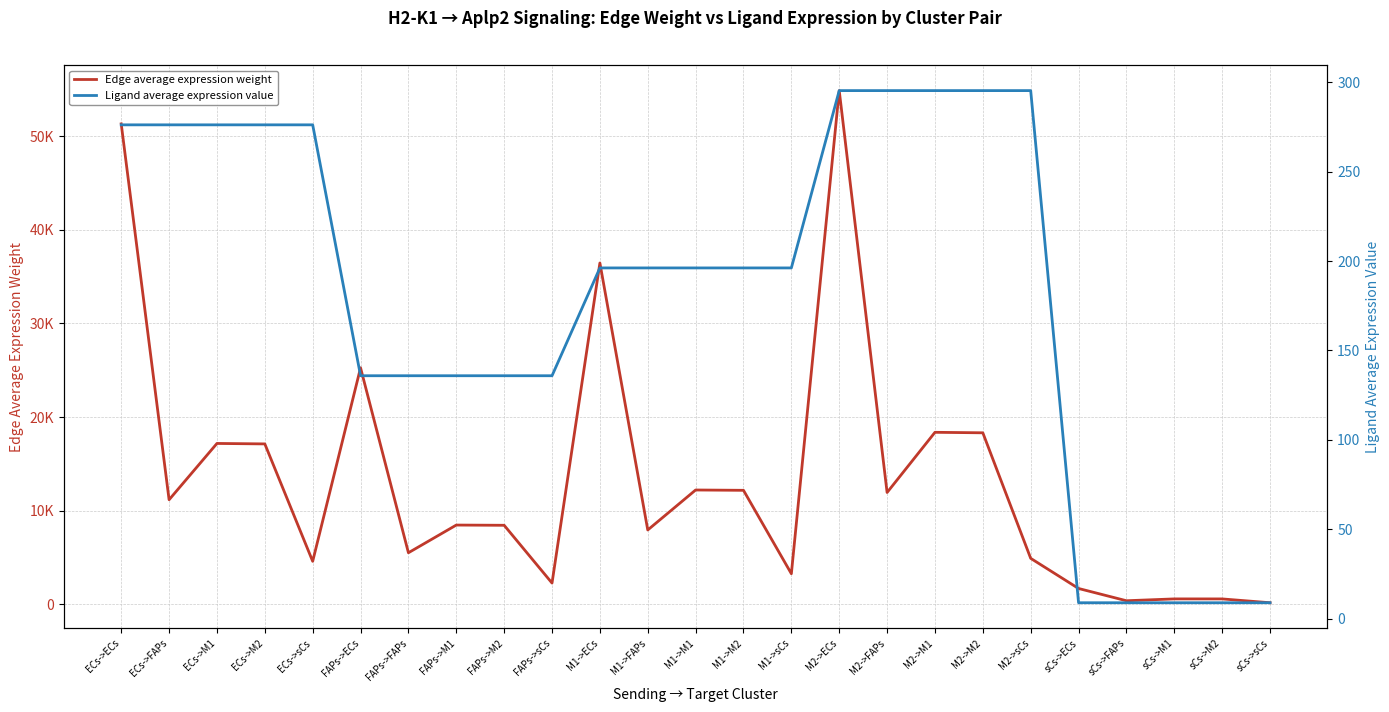

What is the average value of the Edge average expression weight series?

13397.5